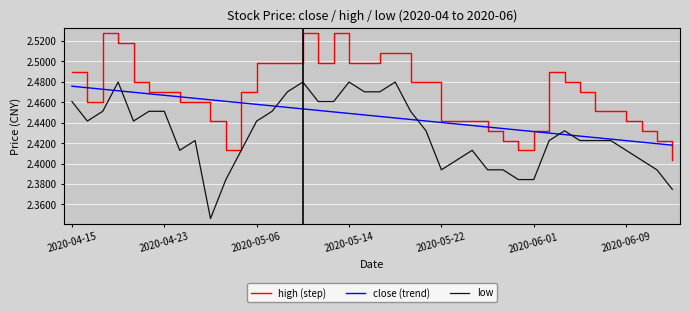

Which series has the widest spread of values?

low